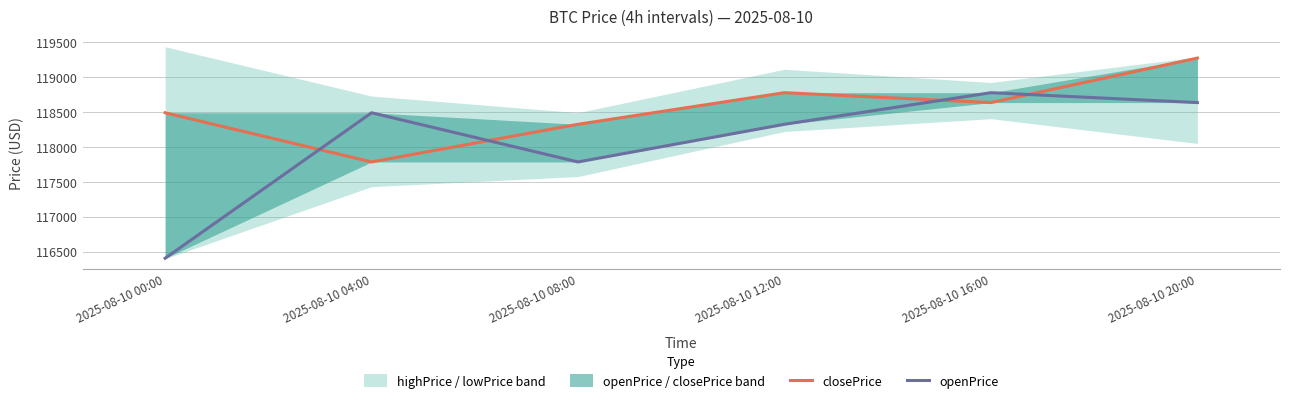

How many lines are shown in the chart?

2